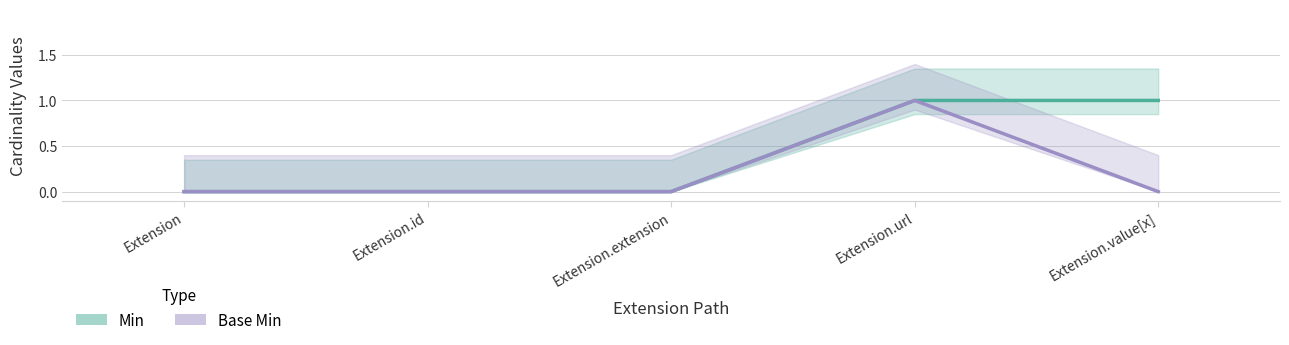

Is it true that Min equals 1 at Extension.id?

False